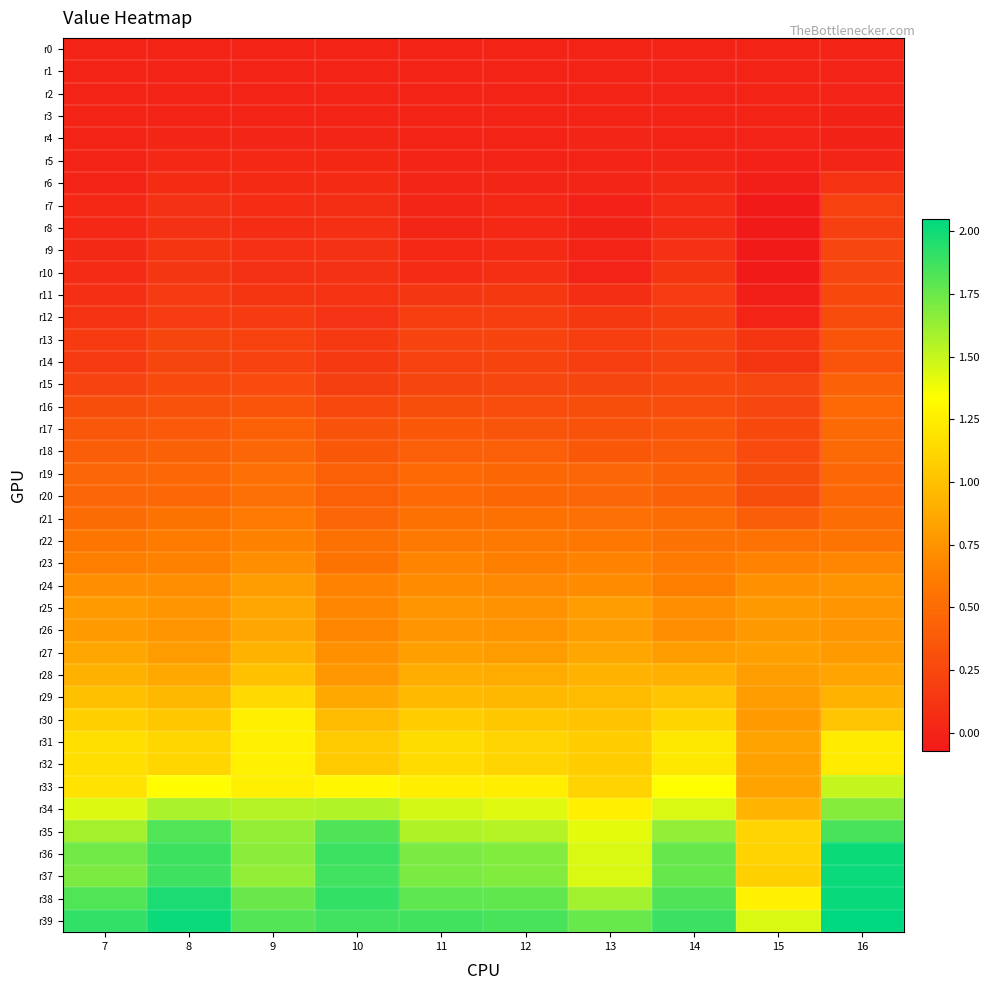

Which series changed the most between 8 and 11?

r35